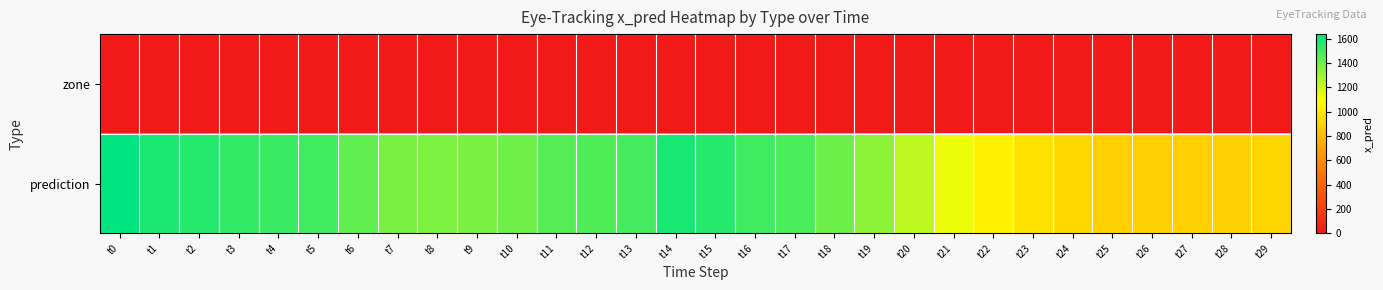

Reading left to right, transcribe all the data shown in this chart.

zone: t0=0.0	t1=0.0	t2=0.0	t3=0.0	t4=0.0	t5=0.0	t6=0.0	t7=0.0	t8=0.0	t9=0.0	t10=0.0	t11=0.0	t12=0.0	t13=0.0	t14=0.0	t15=0.0	t16=0.0	t17=0.0	t18=0.0	t19=0.0	t20=0.0	t21=0.0	t22=0.0	t23=0.0	t24=0.0	t25=0.0	t26=0.0	t27=0.0	t28=0.0	t29=0.0
prediction: t0=1639.3	t1=1576.7	t2=1561.4	t3=1526.3	t4=1513.8	t5=1499.0	t6=1433.9	t7=1381.2	t8=1368.5	t9=1375.1	t10=1401.1	t11=1454.3	t12=1472.2	t13=1486.9	t14=1584.7	t15=1559.8	t16=1504.6	t17=1478.7	t18=1405.9	t19=1333.4	t20=1234.1	t21=1129.0	t22=1032.7	t23=973.2	t24=925.1	t25=885.4	t26=885.5	t27=886.0	t28=890.4	t29=911.3